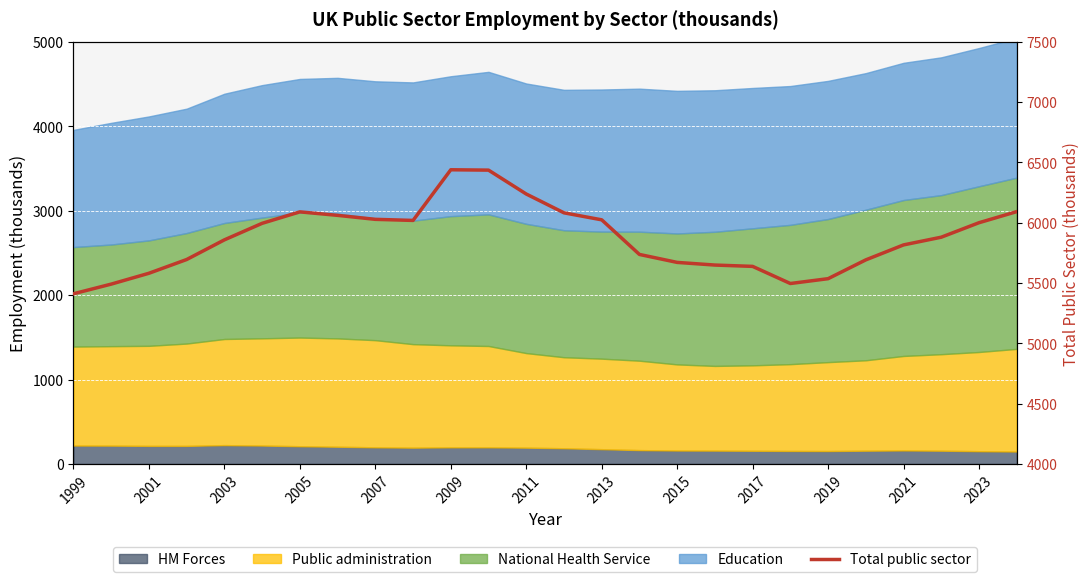

True or false: the data shows 10103 at 2005.

False